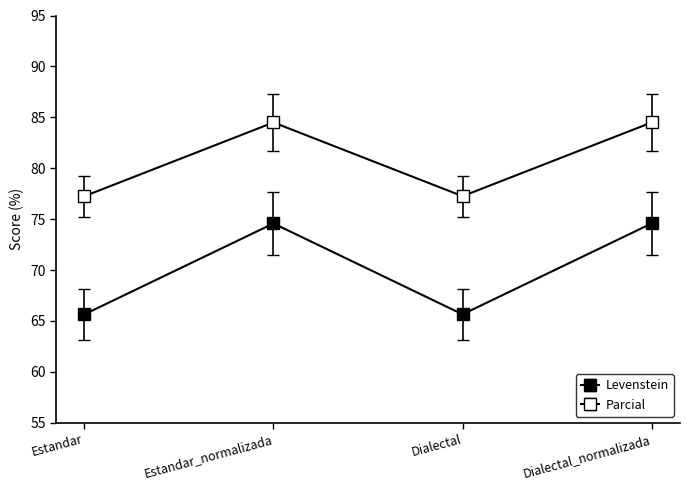

At which category does Levenstein reach its first local valley?

Dialectal